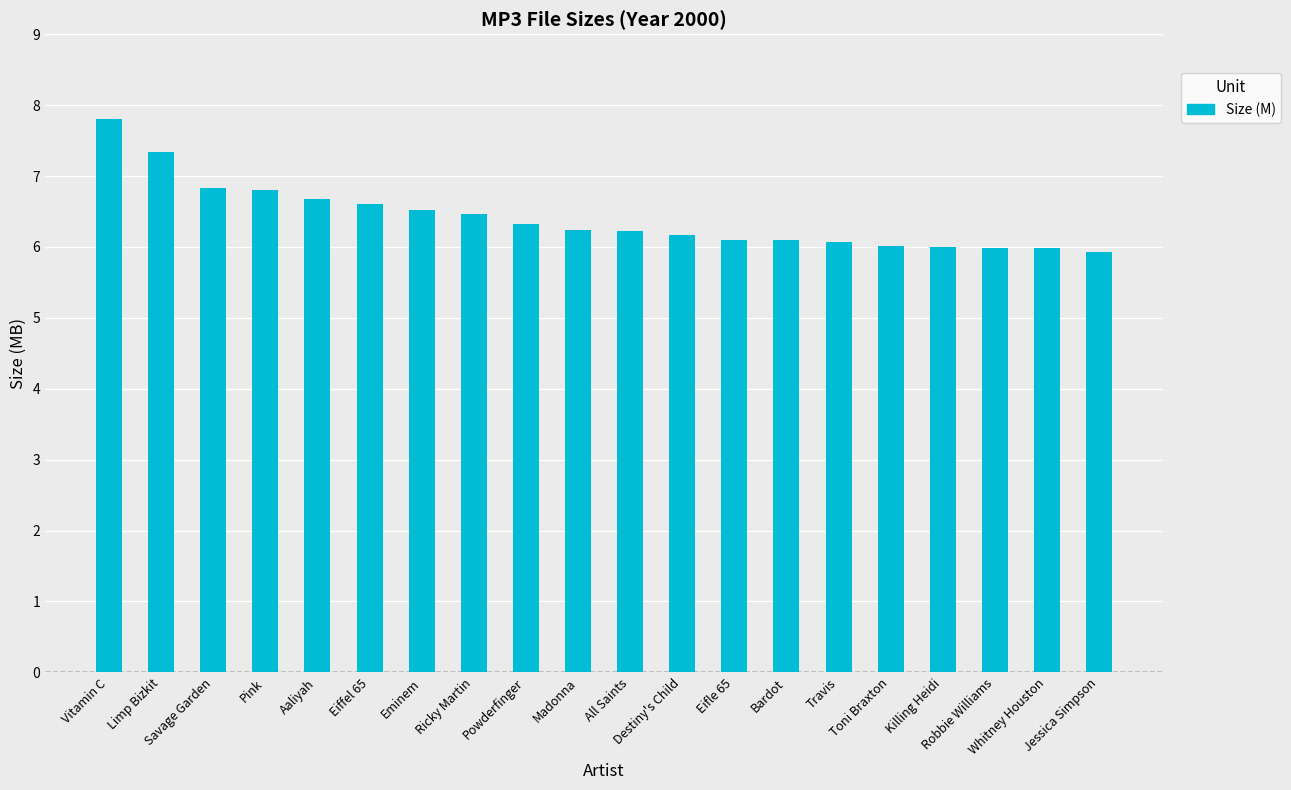

What position from the left is Ricky Martin?

8